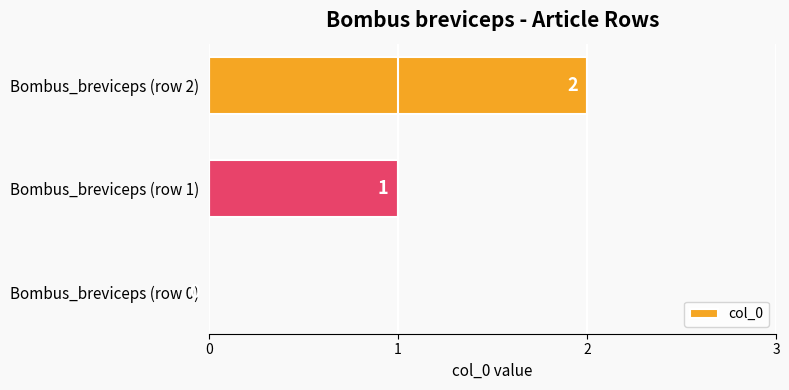

How many series are shown in this chart?

1